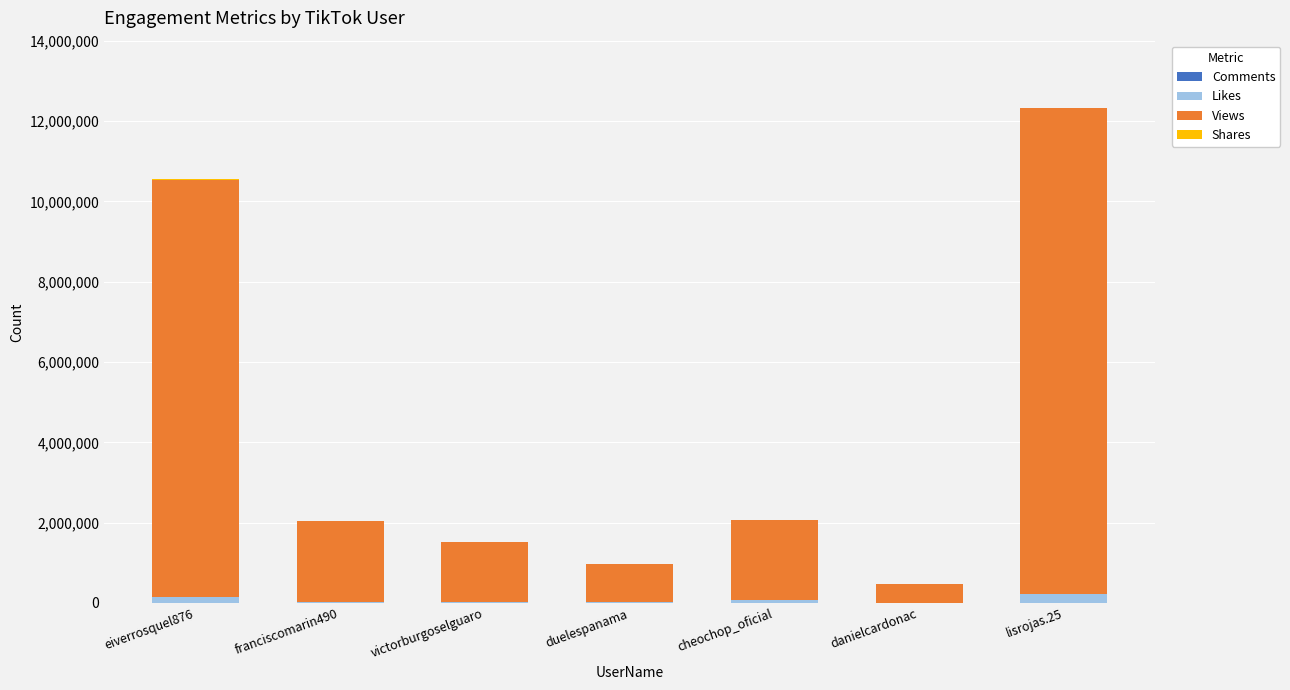

At which category is the sum across all series the highest?

lisrojas.25